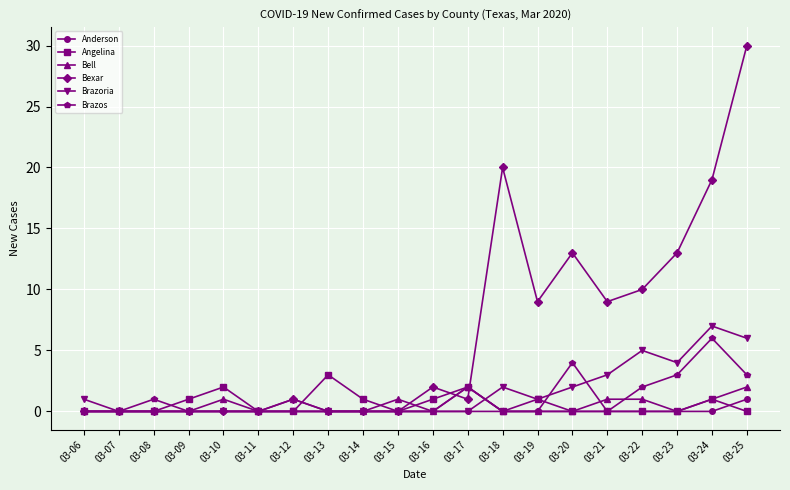

What is the spread (max minus min) of values at 03-25?

30